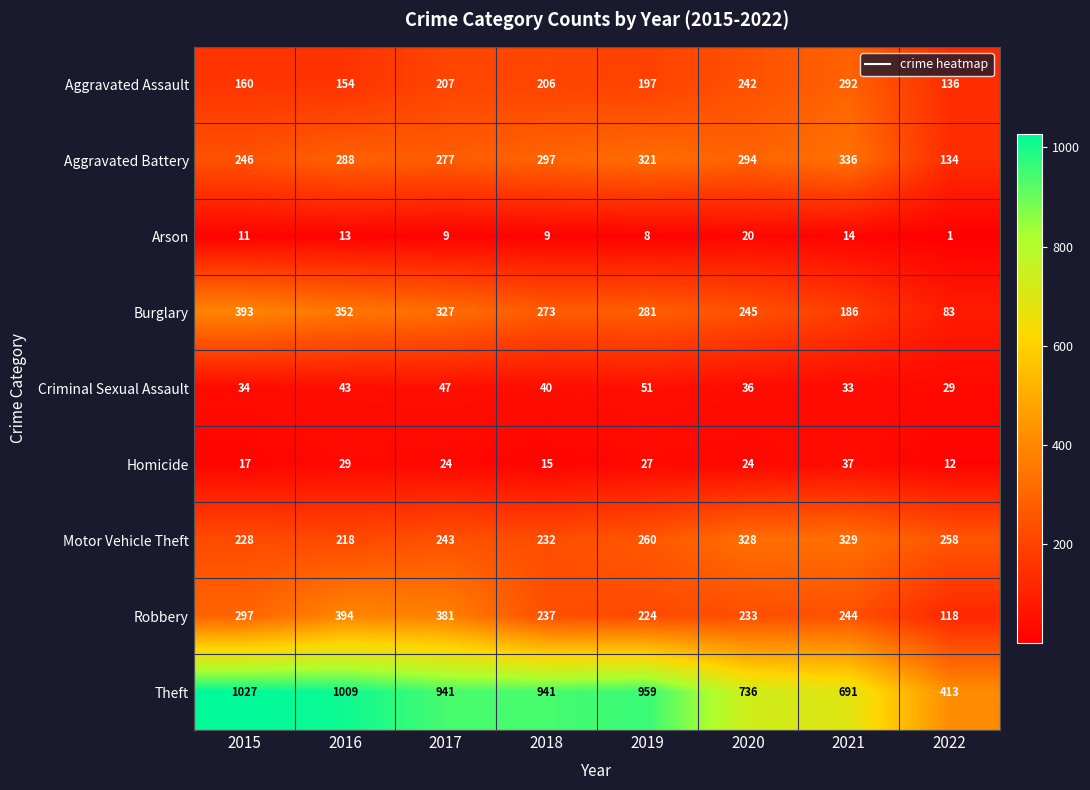

What is the maximum value shown in the chart?

1027